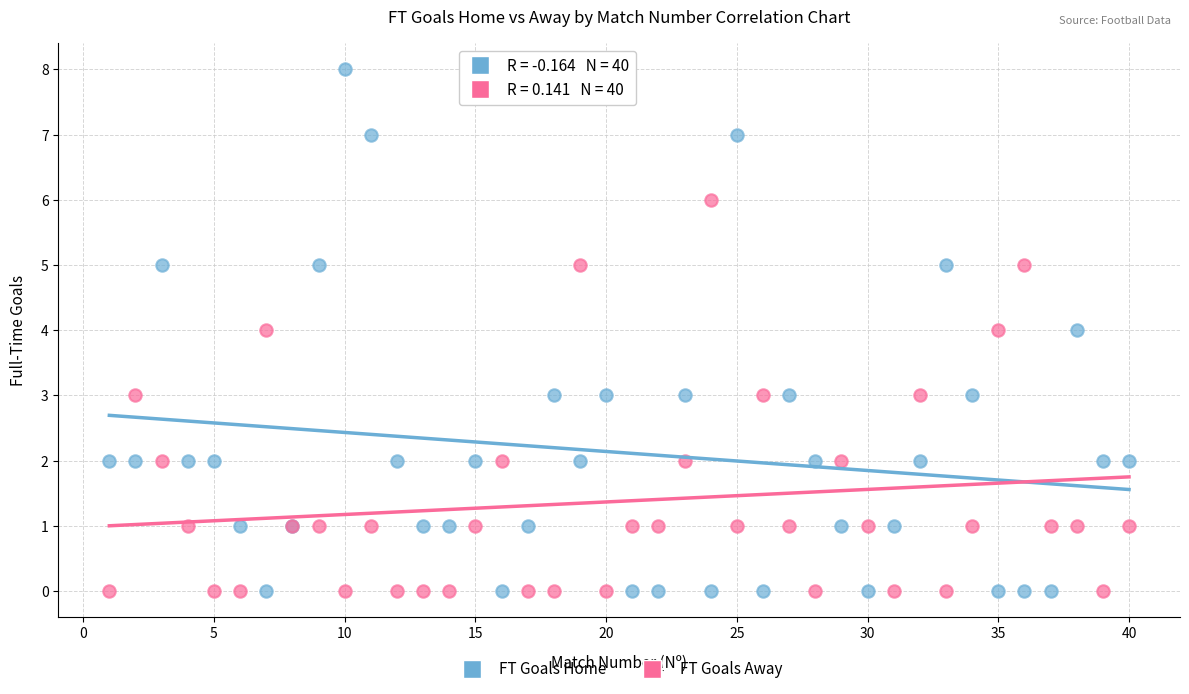

Which series contains the highest Y value?

FT Goals Home